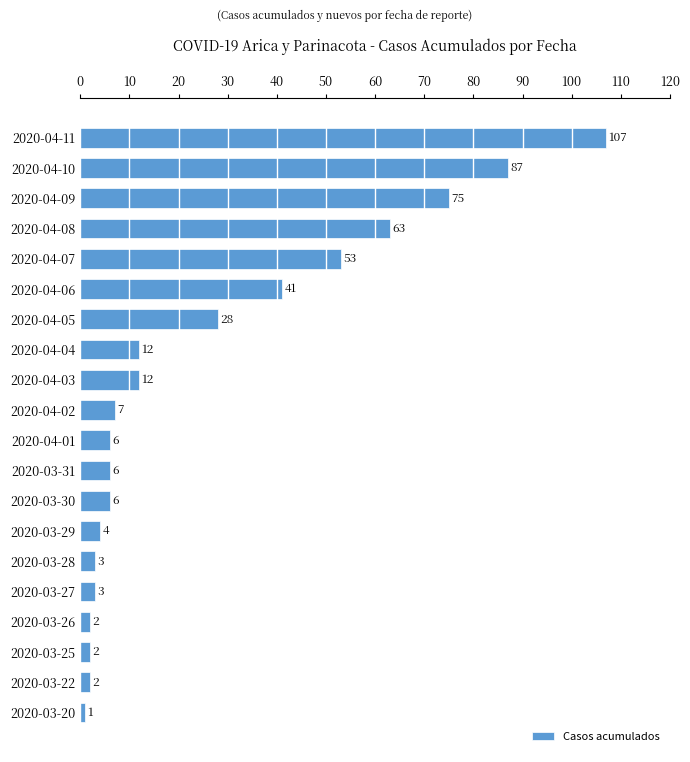

What is the difference between the maximum and minimum values?

106